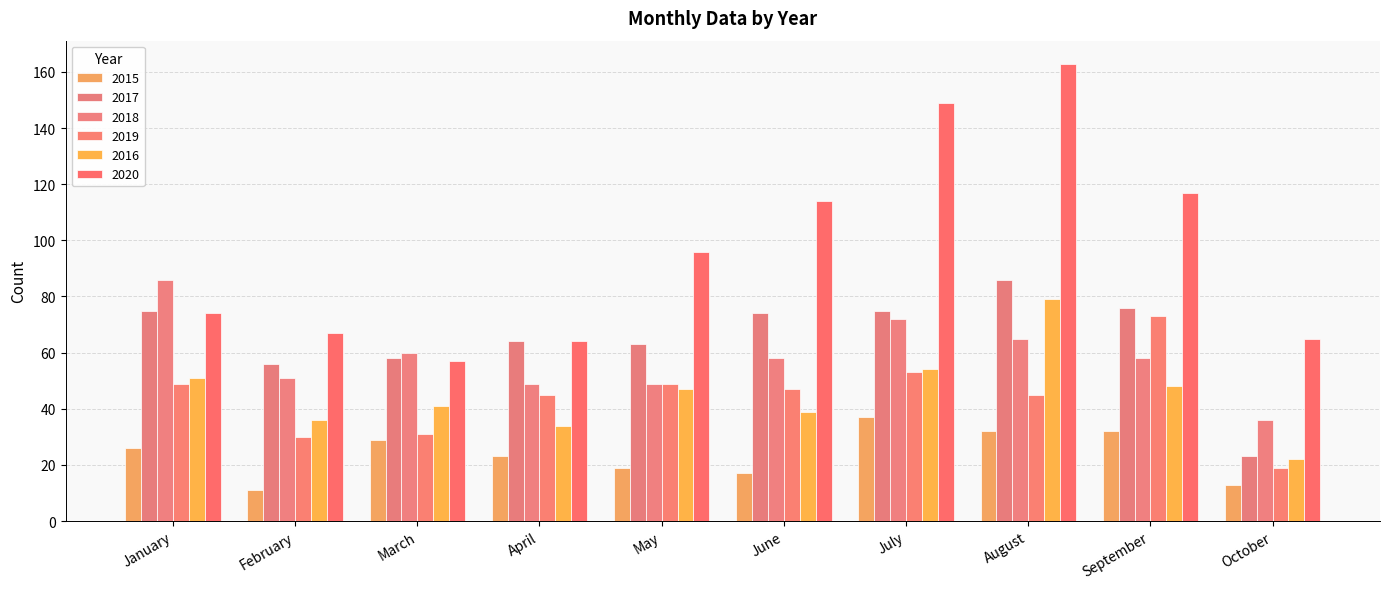

Which series changed the most between June and September?

2019